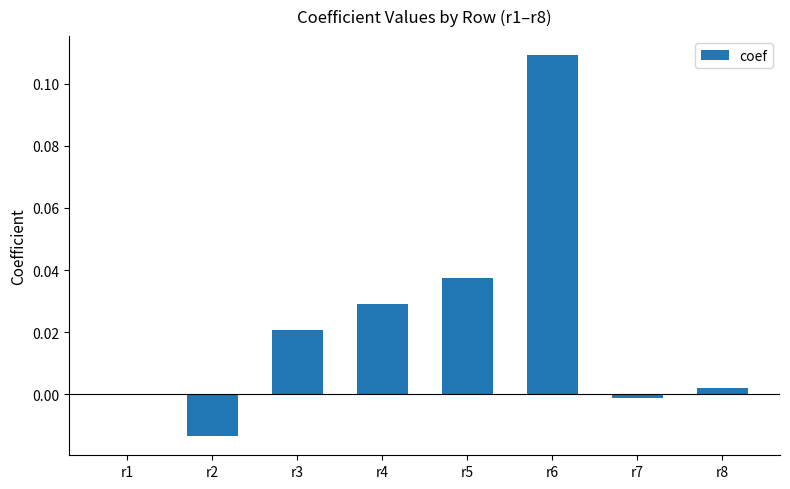

Which has a higher value, r1 or r4?

r4